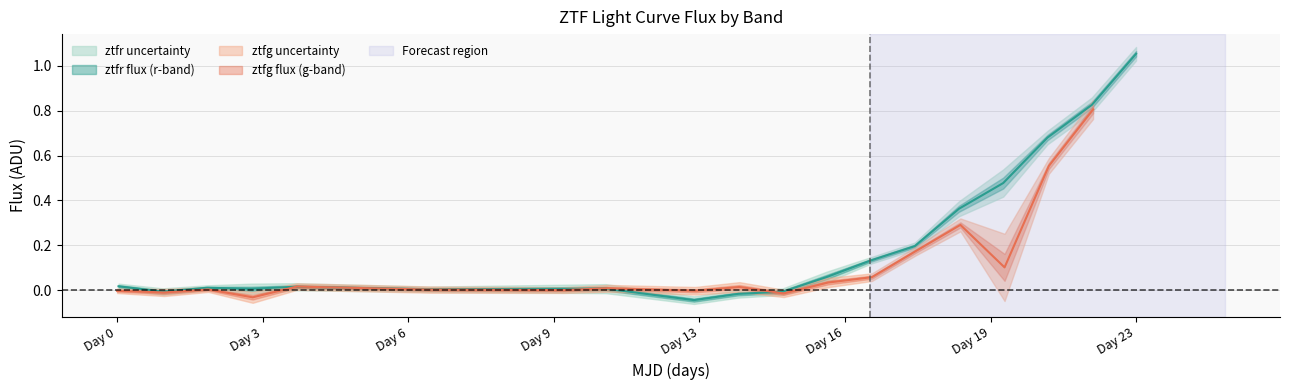

Which series has the largest range (max minus min)?

ztfr_flux